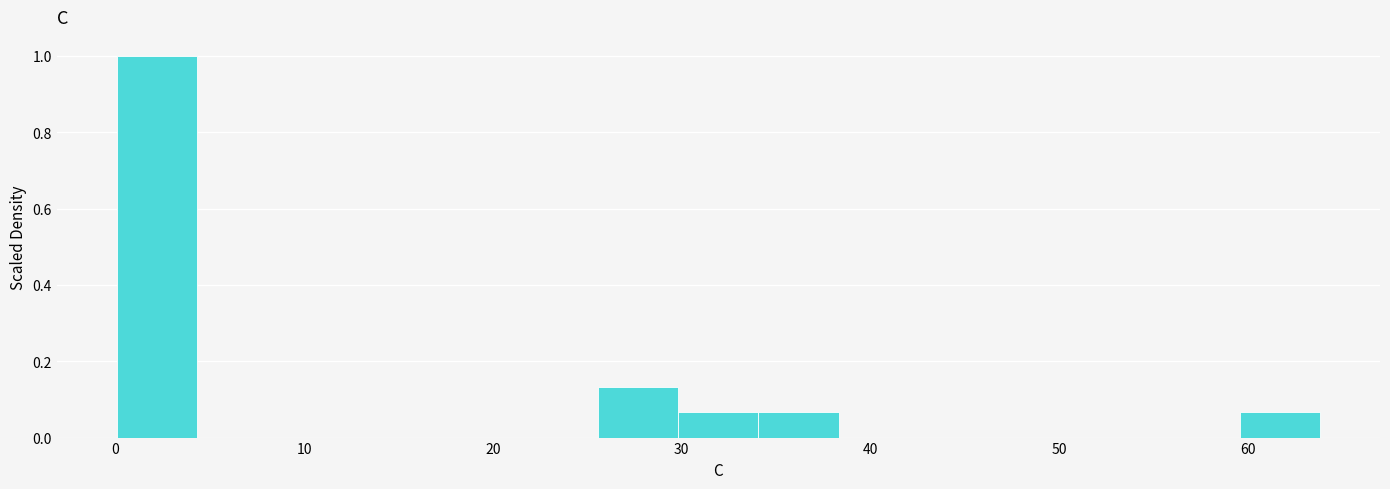

Over which range of the x-axis is the bar tallest?

0 to 4